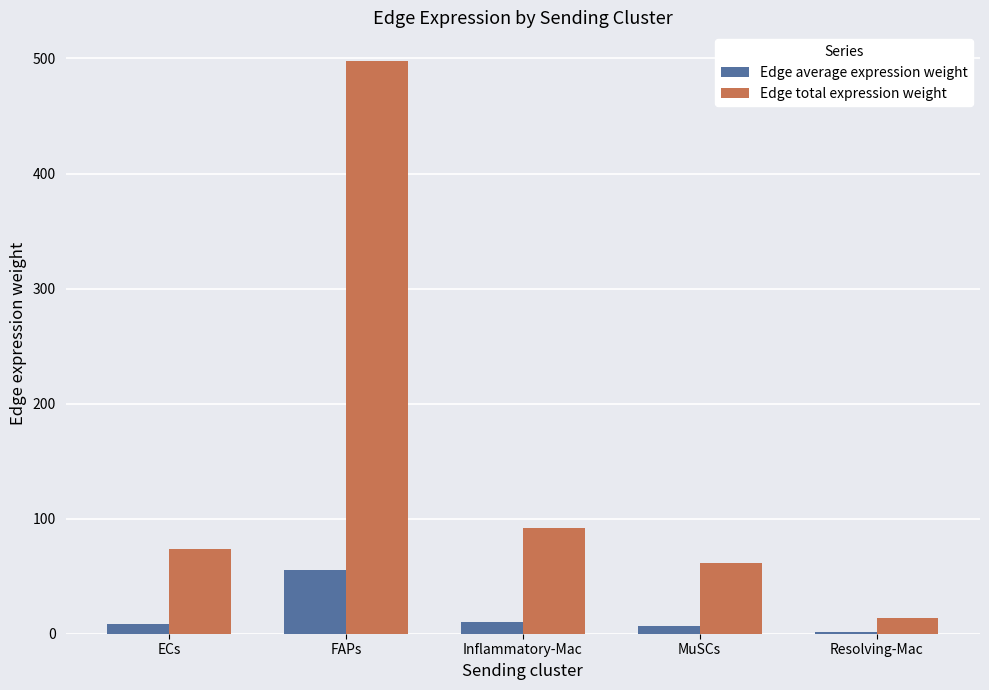

Is the value of Edge total expression weight at MuSCs greater than the value of Edge average expression weight at MuSCs?

Yes